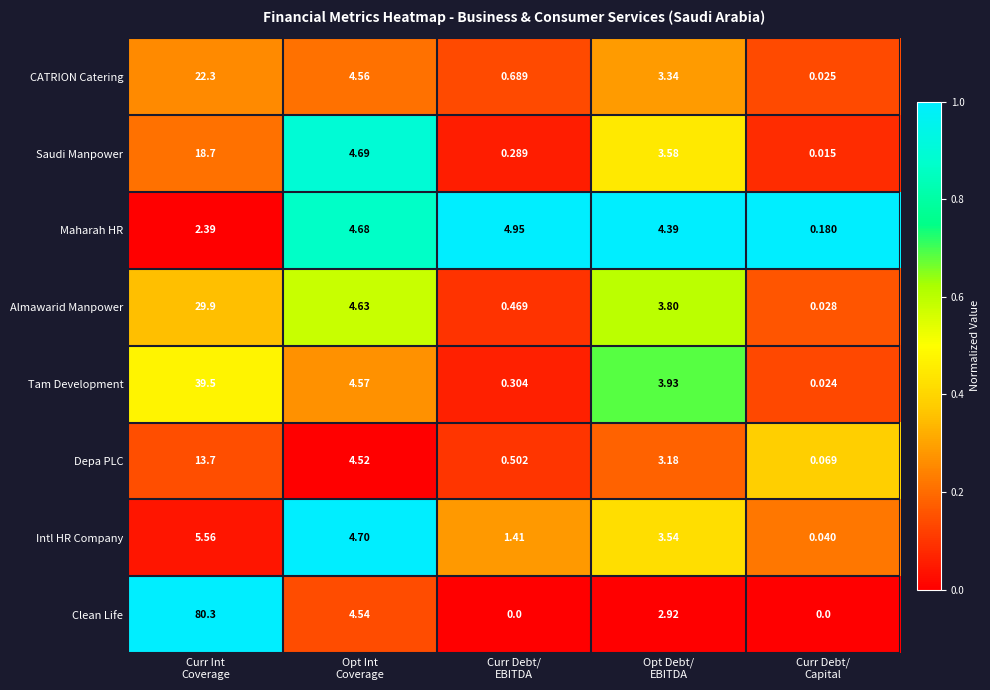

What is the total value across all series at Curr Debt/
EBITDA?

8.6